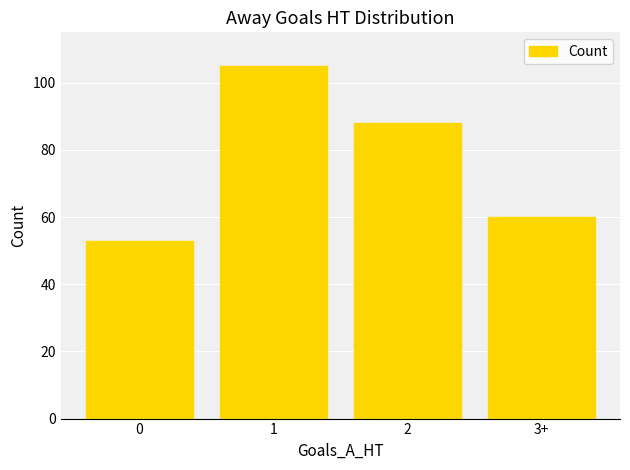

What is the smallest value displayed?

53